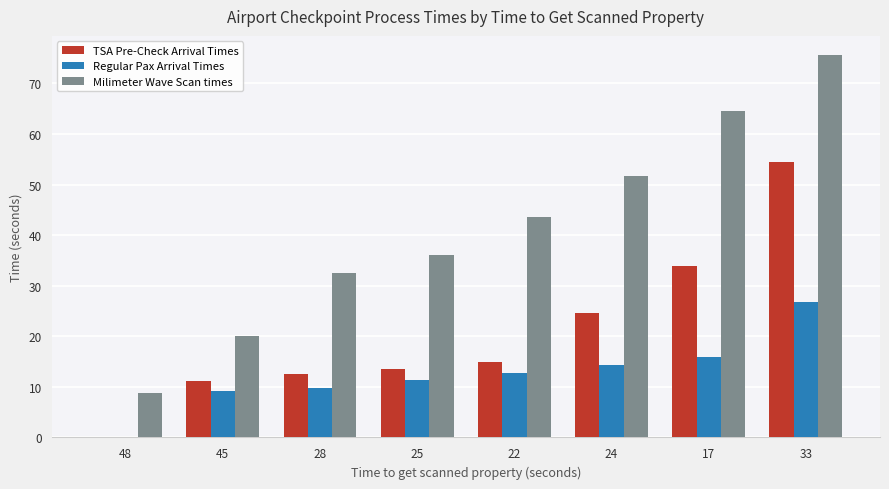

Reading left to right, list all the values displayed in this chart.

TSA Pre-Check Arrival Times: 48=0.0	45=11.2	28=12.5	25=13.6	22=15.0	24=24.6	17=33.9	33=54.4
Regular Pax Arrival Times: 48=0.0	45=9.1	28=9.7	25=11.3	22=12.8	24=14.3	17=15.9	33=26.8
Milimeter Wave Scan times: 48=8.8	45=20.1	28=32.5	25=36.0	22=43.5	24=51.7	17=64.6	33=75.6